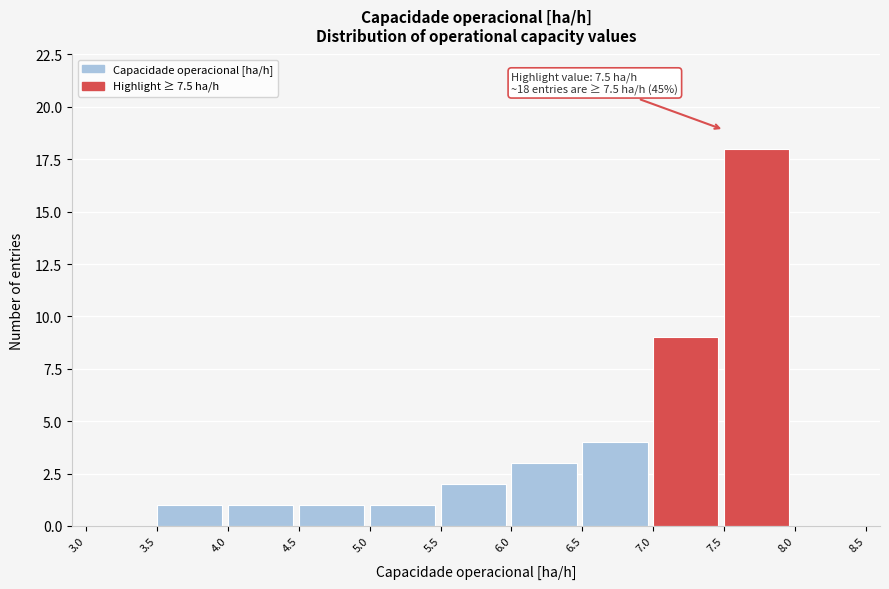

Which range on the x-axis has the tallest bar?

7.5 to 8.0